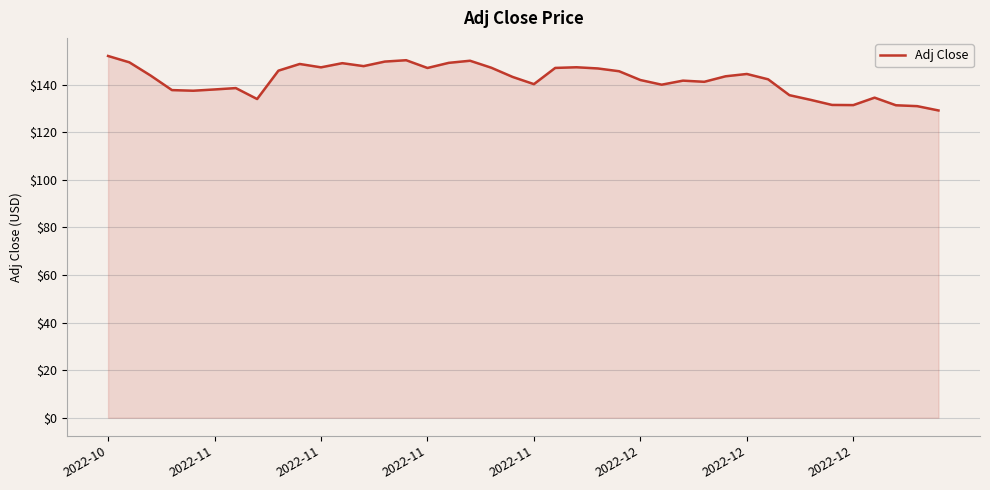

What is the sum of all values?

5685.8